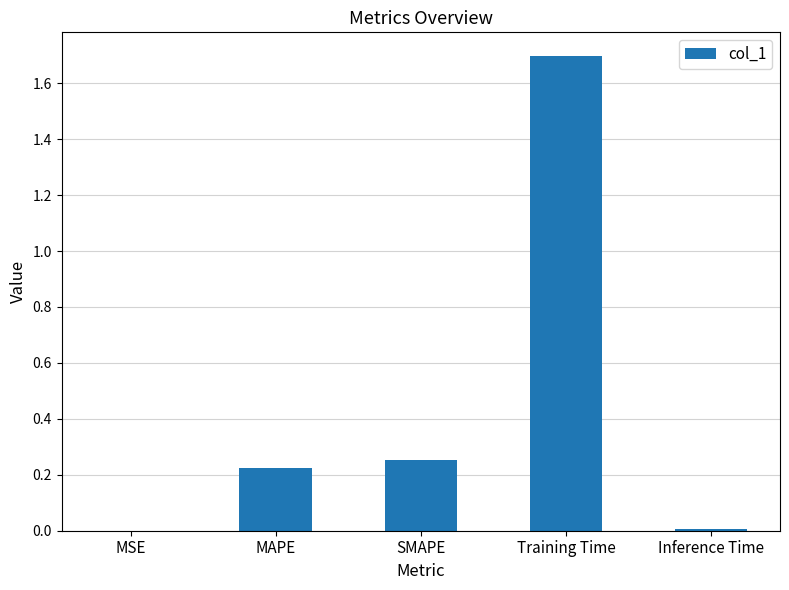

At which category does the chart reach its peak across all series?

Training Time